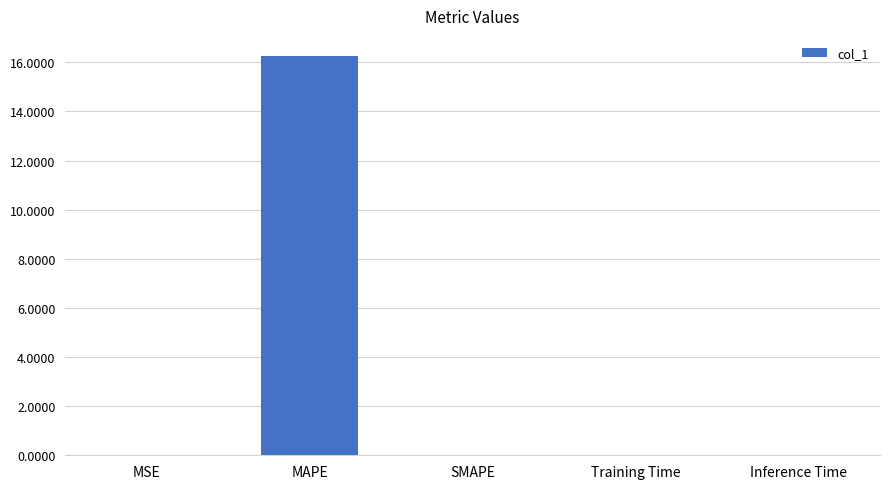

What is the maximum value shown in the chart?

16.3